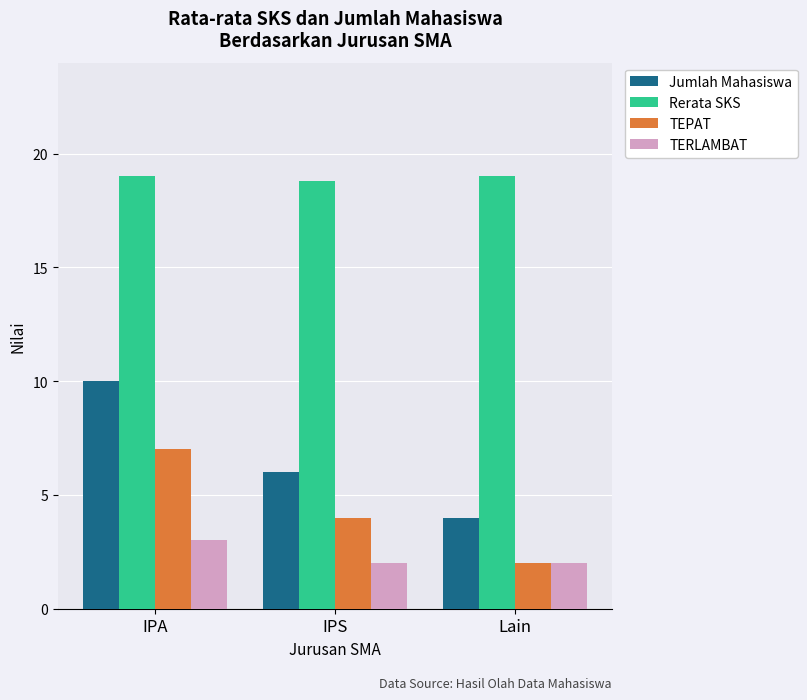

Reading right to left, extract all data points from this chart.

Jumlah Mahasiswa: 4.0	6.0	10.0
Rerata SKS: 19.0	18.8	19.0
TEPAT: 2.0	4.0	7.0
TERLAMBAT: 2.0	2.0	3.0